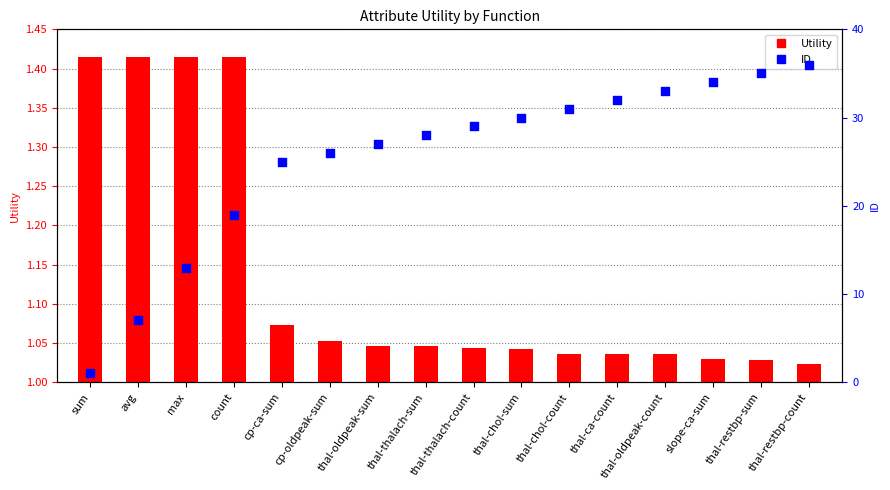

What are all the series names shown in the legend?

Utility, ID